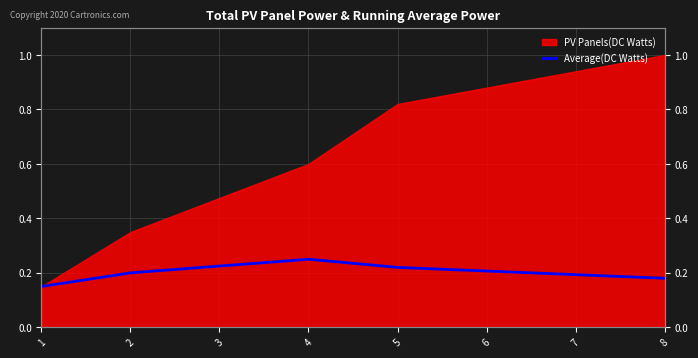

How many lines are shown in the chart?

1